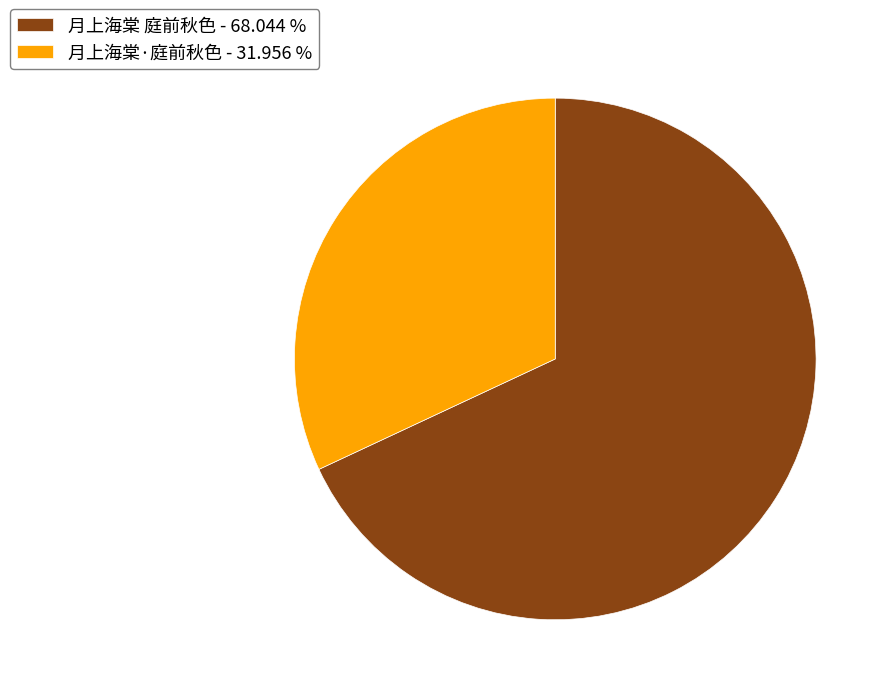

The 月上海棠·庭前秋色 slice represents 42% of the pie. True or false?

False